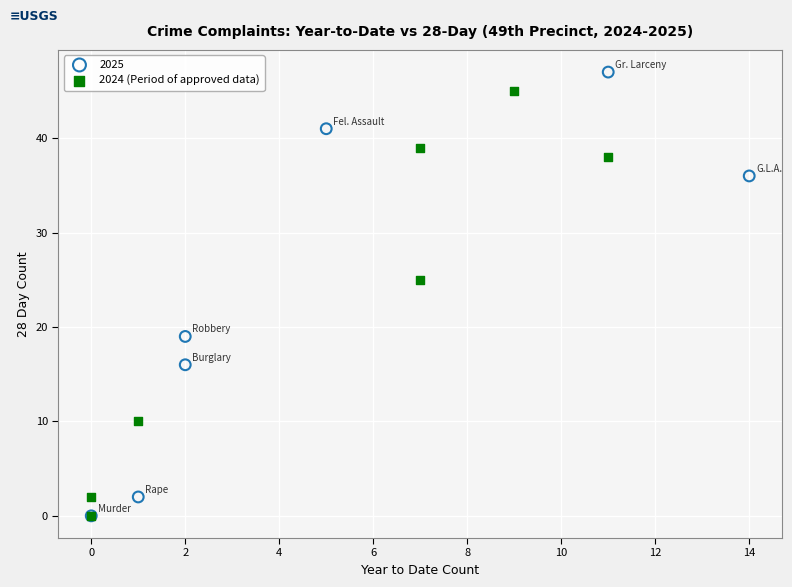

Which series has the widest spread of Y values?

2025